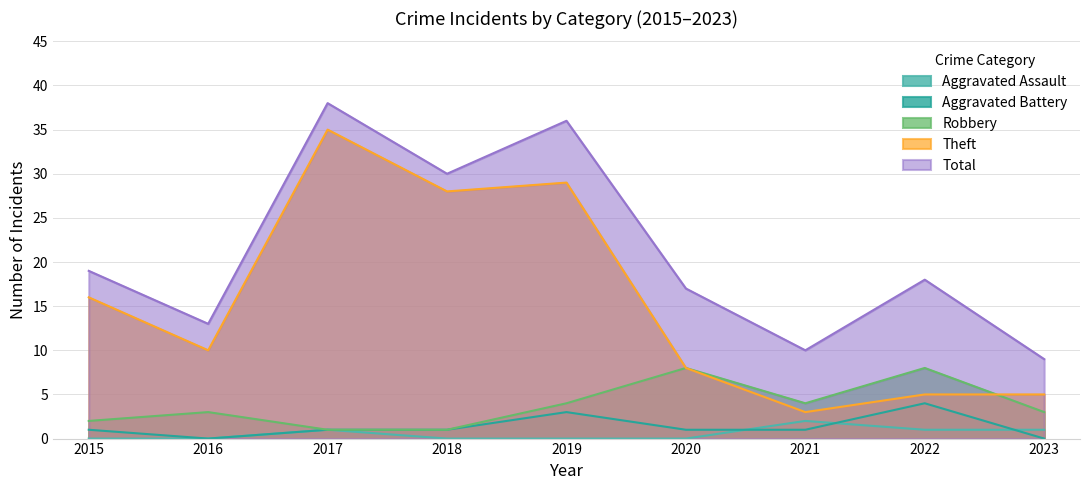

Does the chart have visible grid lines?

Yes